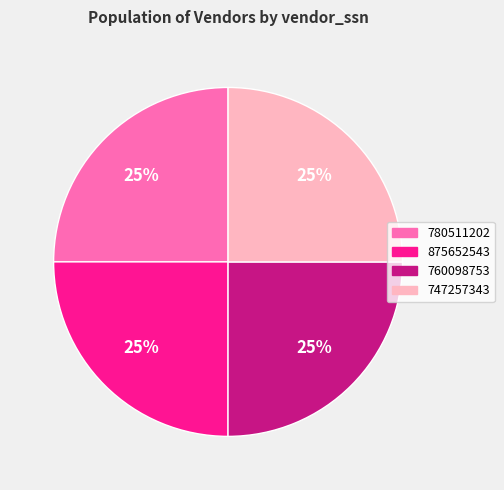

Approximately how many times larger is the value at 780511202 compared to 760098753?

1.0